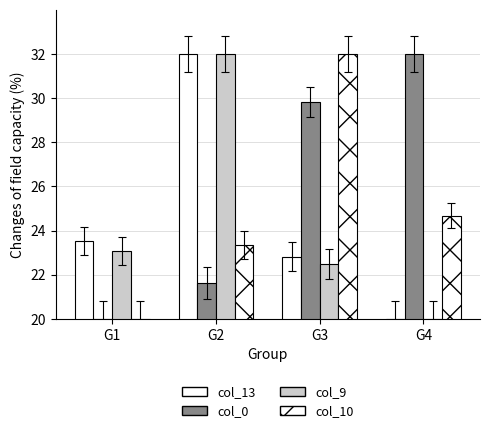

How many data points in col_13 are less than 23?

2